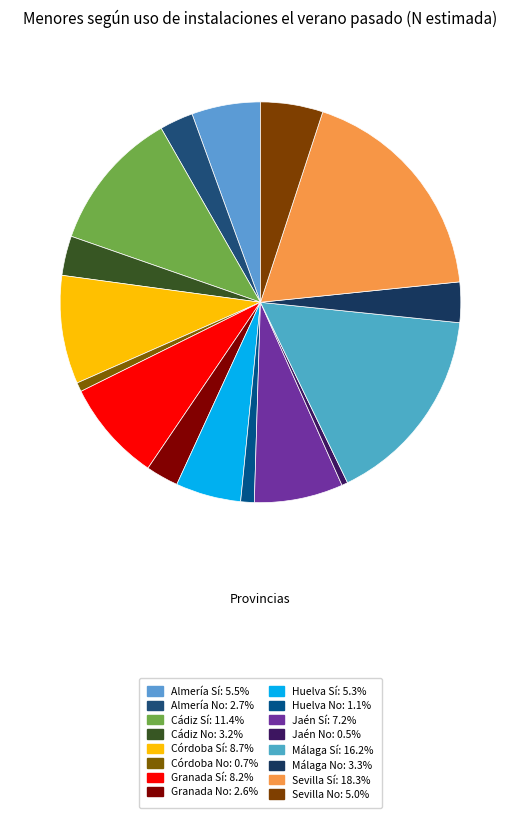

To the nearest percent, what is the difference between the largest and smallest slice percentages?

18%